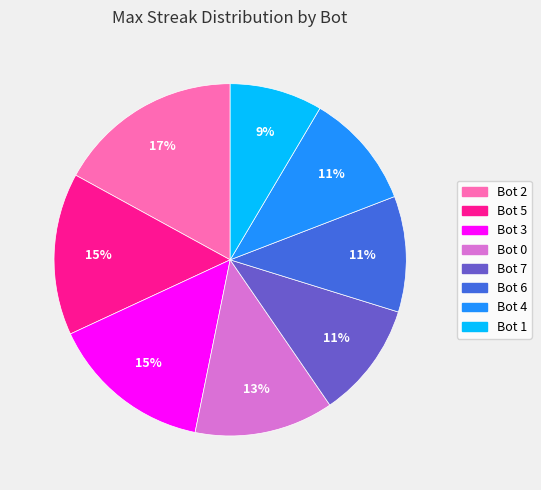

Does any single category account for the majority?

No